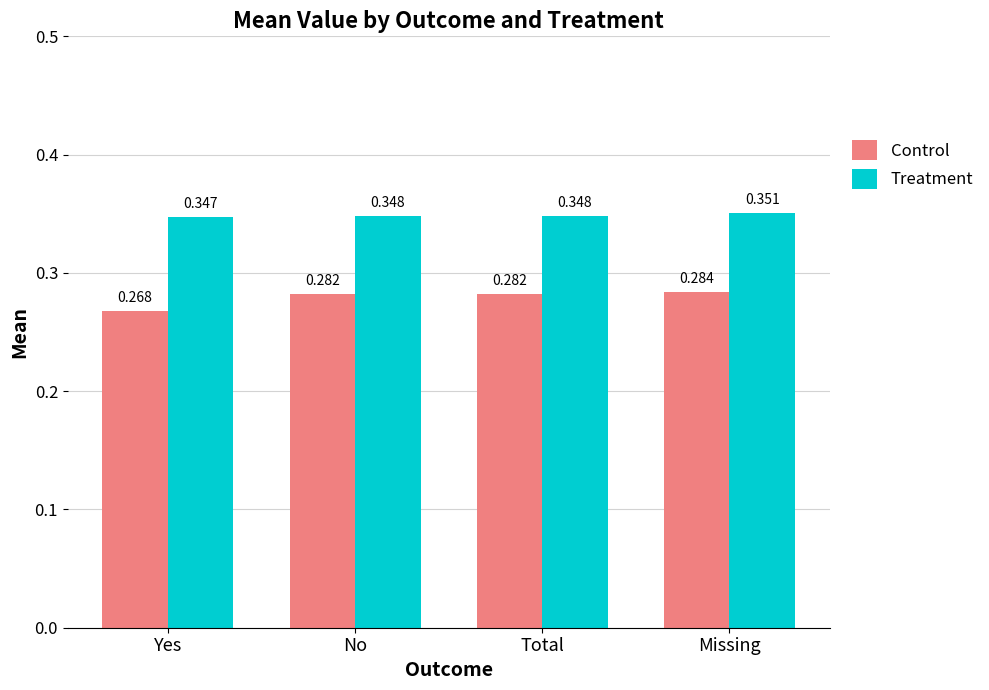

Is the value of Control at Yes greater than the value of Treatment at No?

No